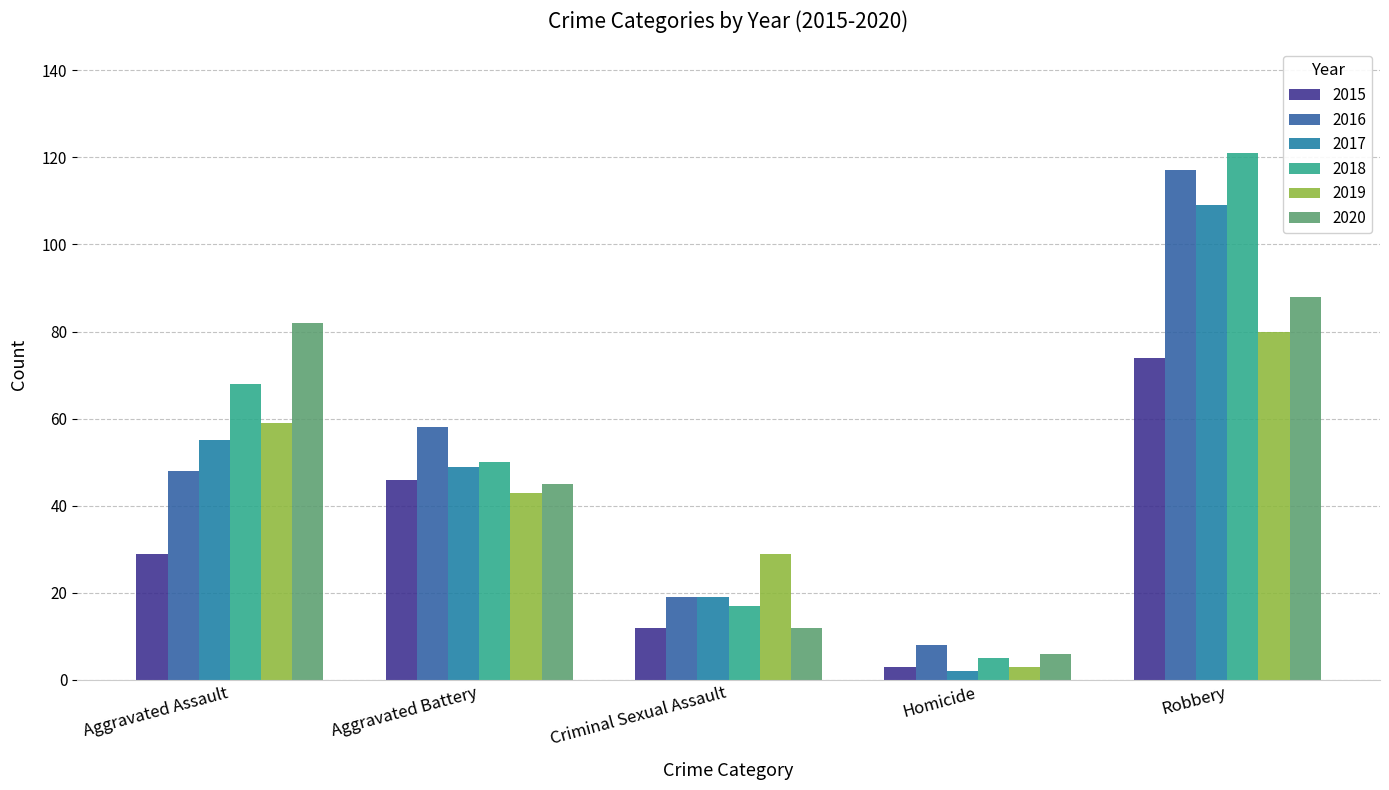

Rank the categories by 2015 value from lowest to highest.

Homicide, Criminal Sexual Assault, Aggravated Assault, Aggravated Battery, Robbery